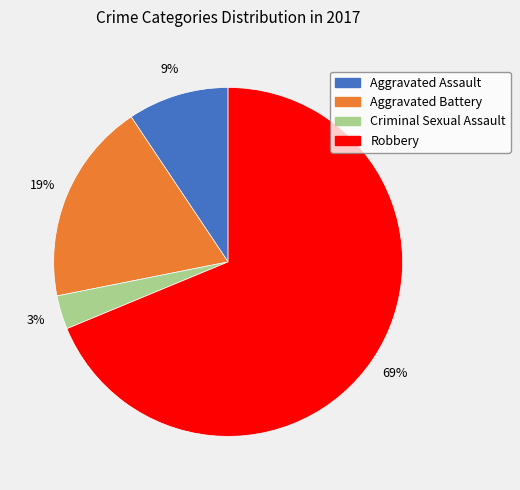

To the nearest percent, what is the average slice percentage?

25%